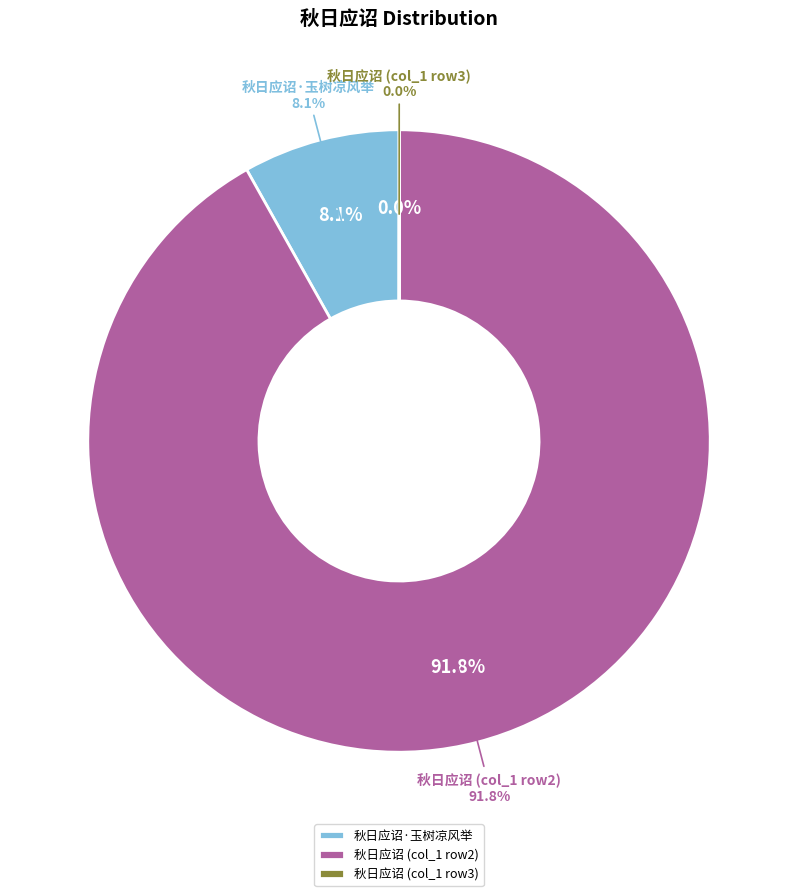

Which slice represents more than half of the pie?

秋日应诏